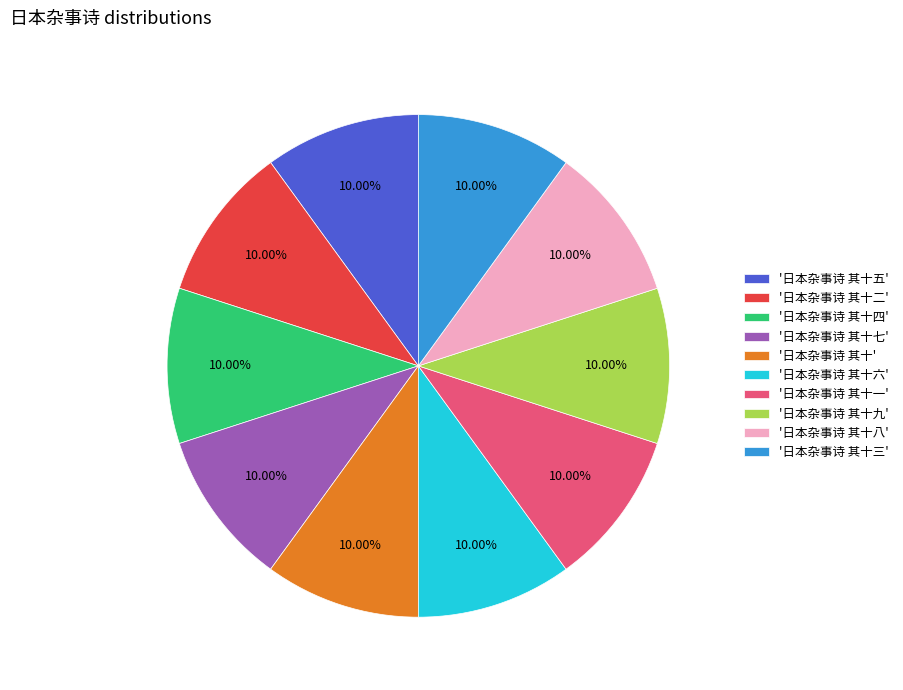

Does '日本杂事诗 其十六' represent more than half of the total?

No